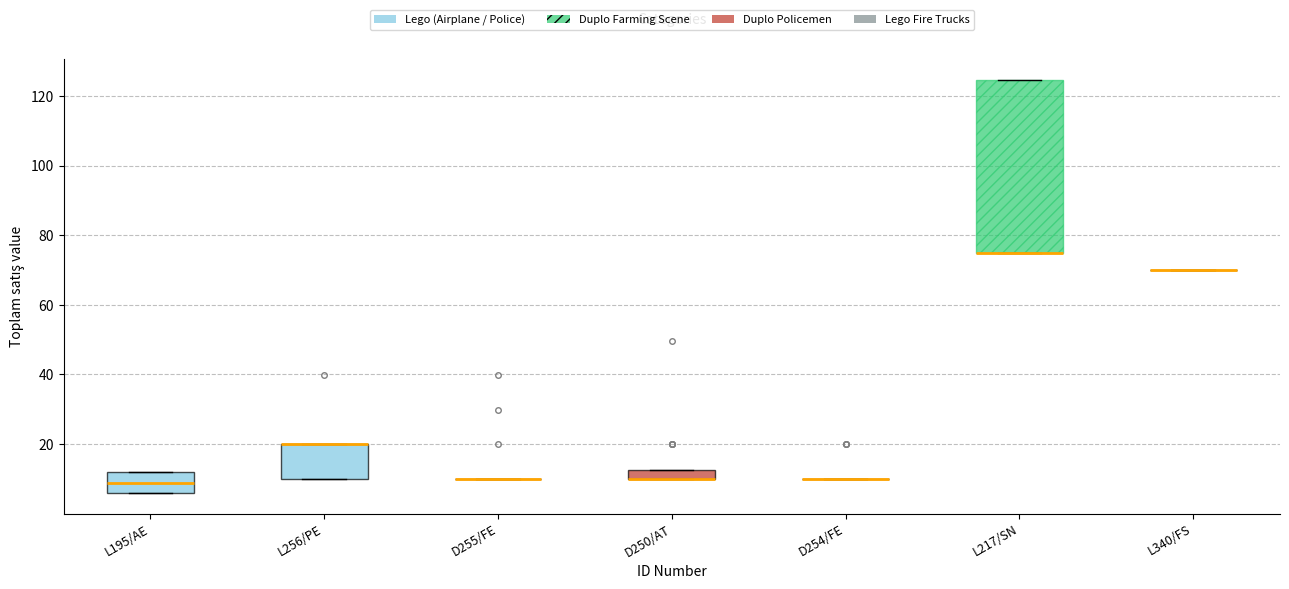

Which box is the tallest, from its lower edge to its upper edge?

L217/SN